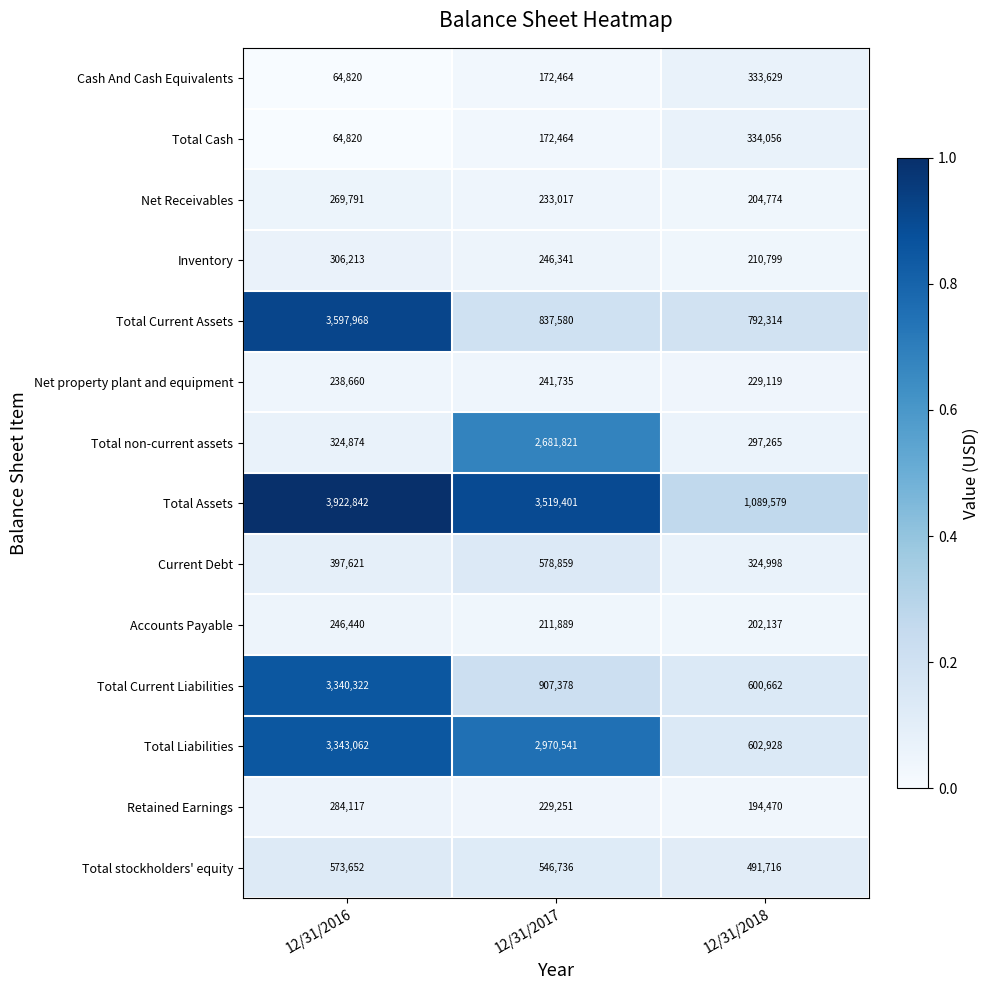

Which category has the highest value across all series?

12/31/2016